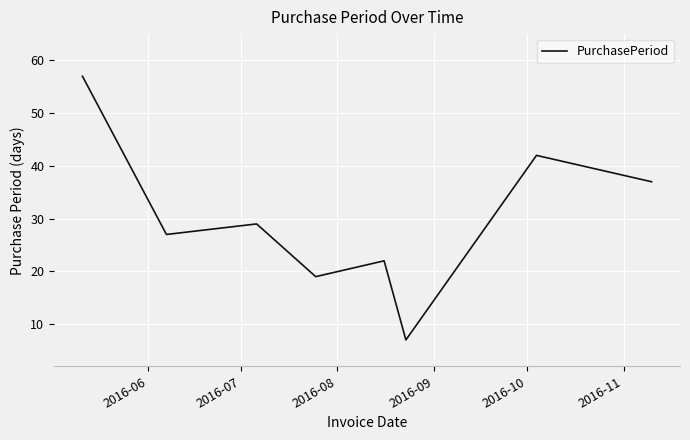

What is the sum of all values?

240